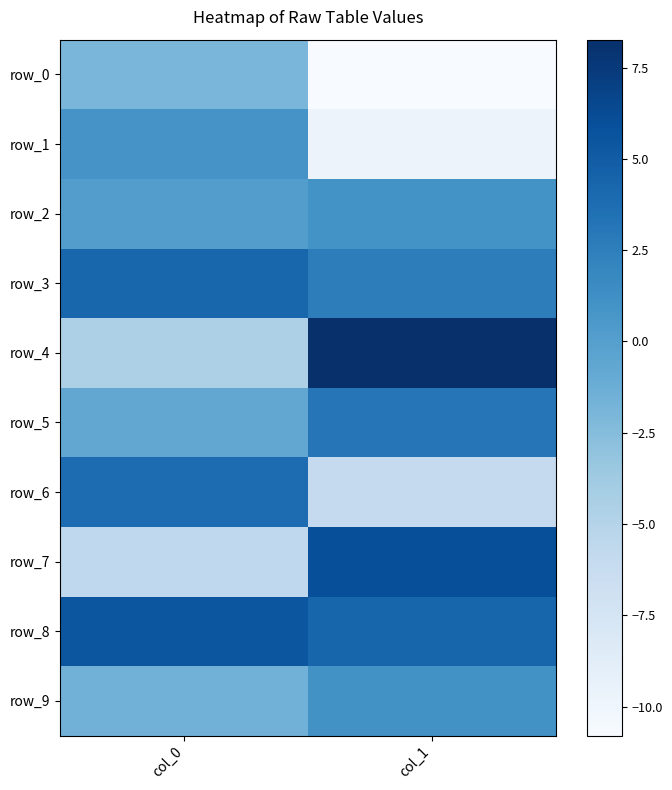

At which label is row_8 closest to 4?

col_1